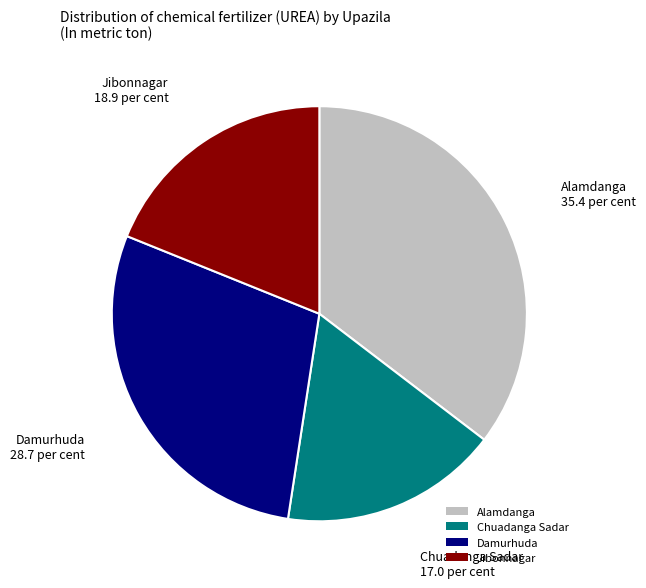

Is there any slice that represents more than half of the pie?

No